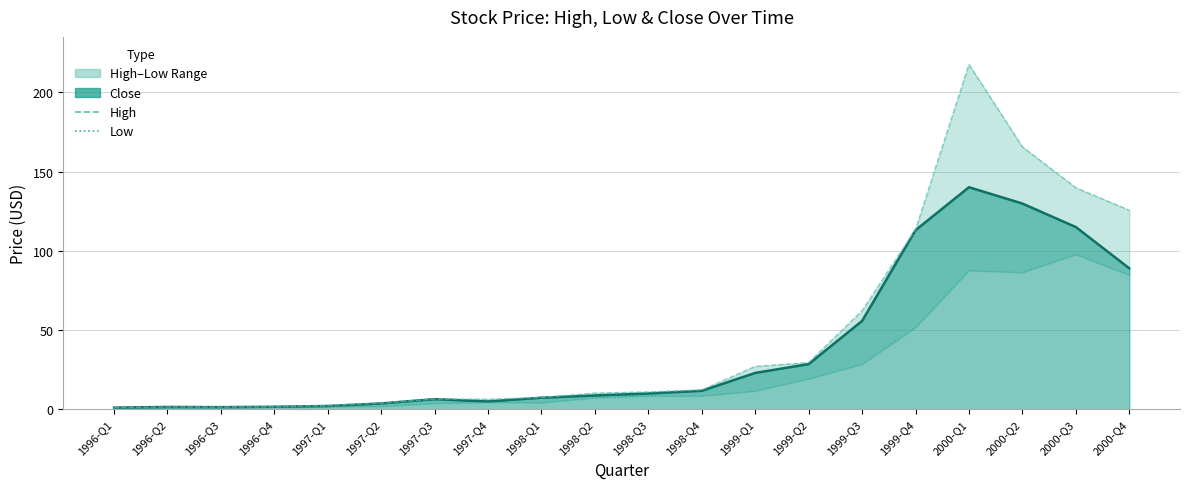

Between 1999-Q2 and 1999-Q4, which series saw the biggest shift?

Close Line